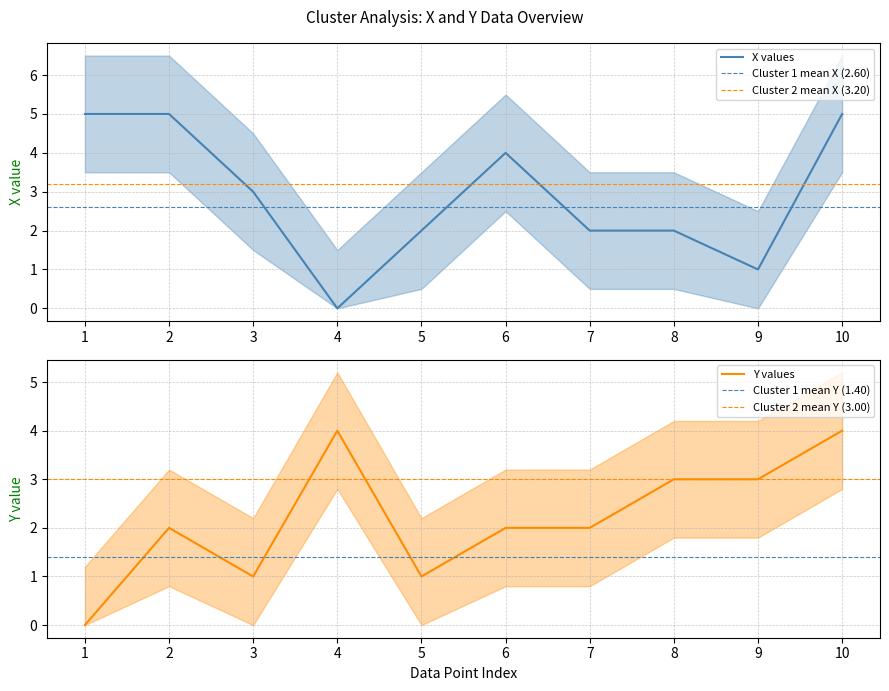

What is the sum of all Y values?

22